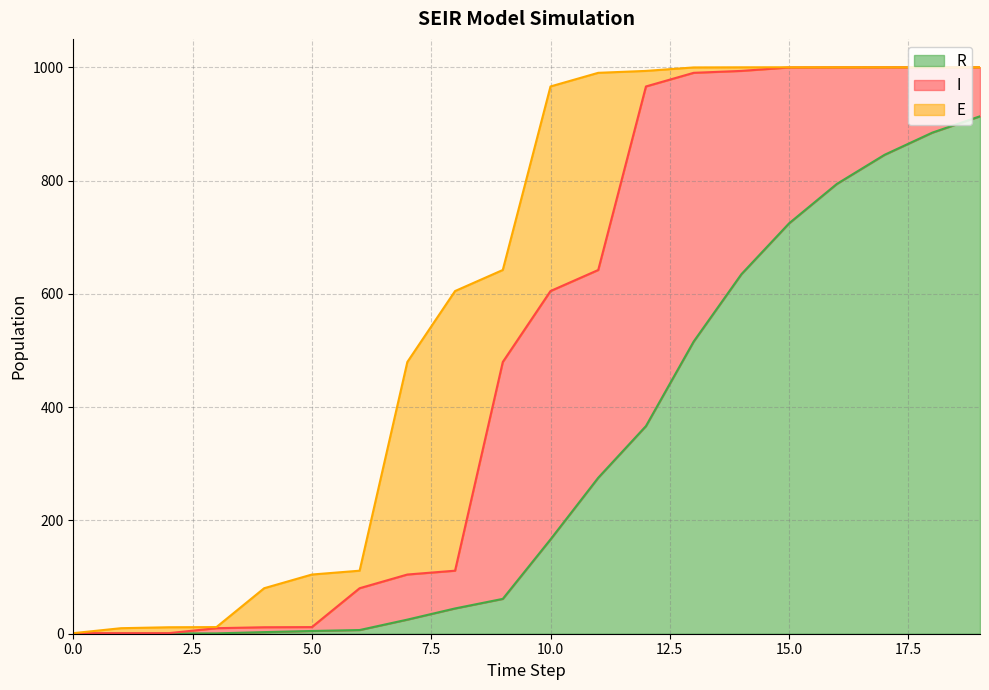

Where is the first local maximum for I?

3